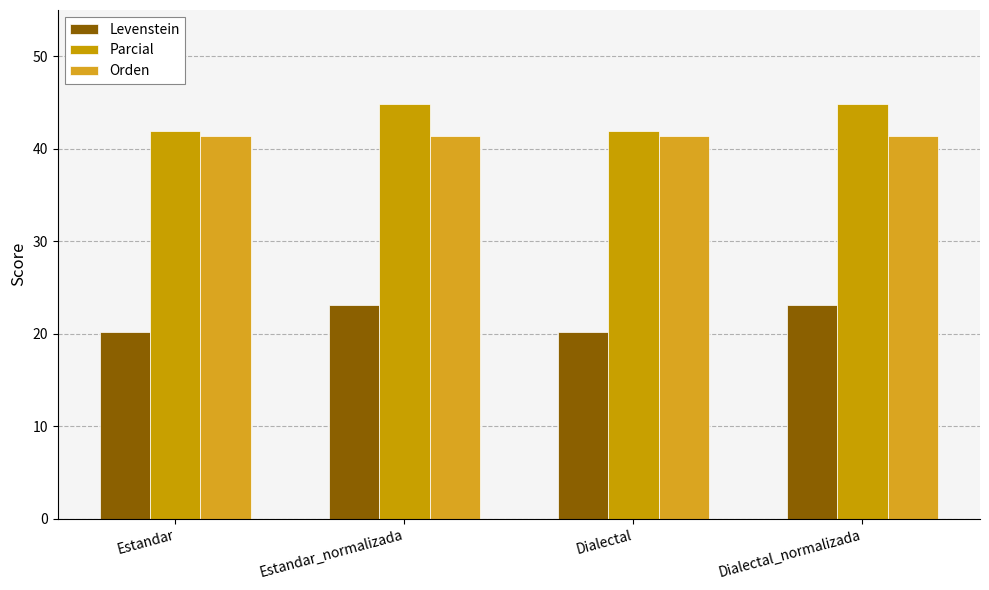

True or false: Levenstein has a value of 12.5 at Estandar.

False